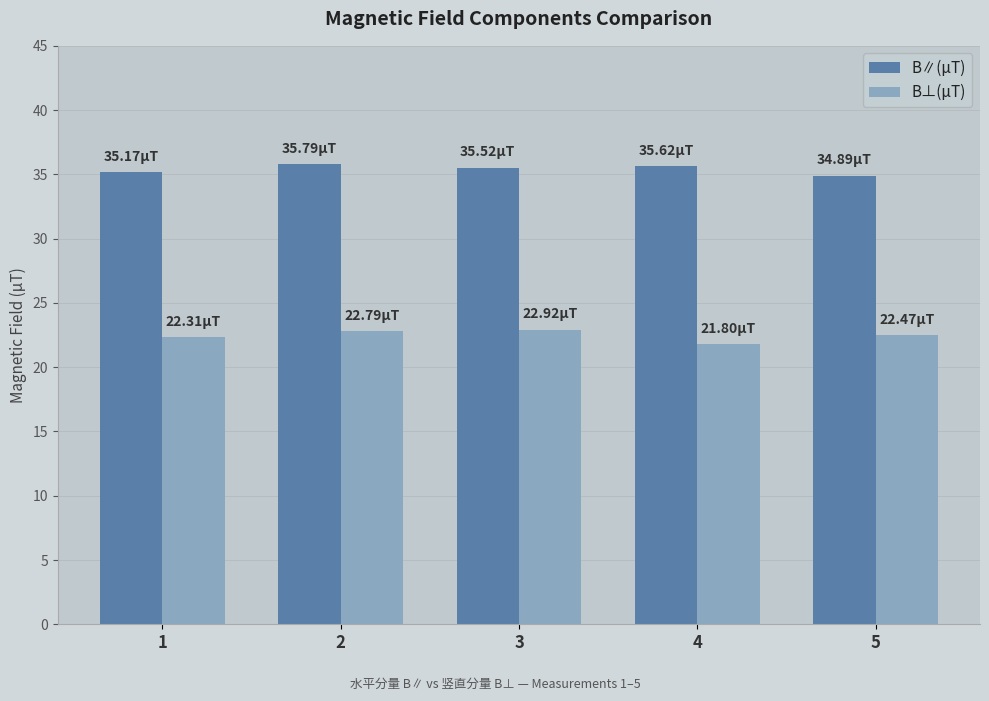

Rank the series by their maximum value, from highest to lowest.

B∥(μT), B⊥(μT)